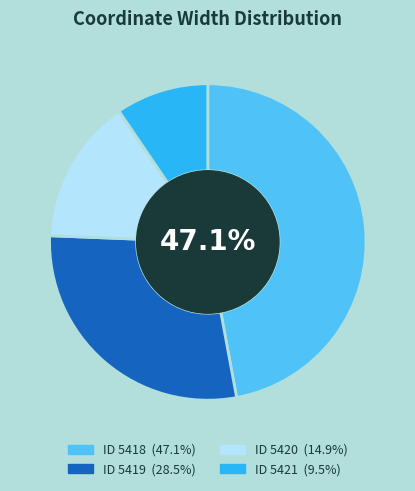

Does any single category account for the majority?

No